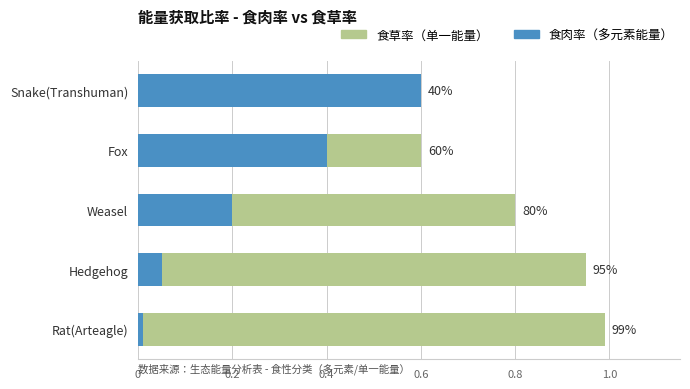

Rank the series by their average value, from highest to lowest.

食草率（单一能量）, 食肉率（多元素能量）